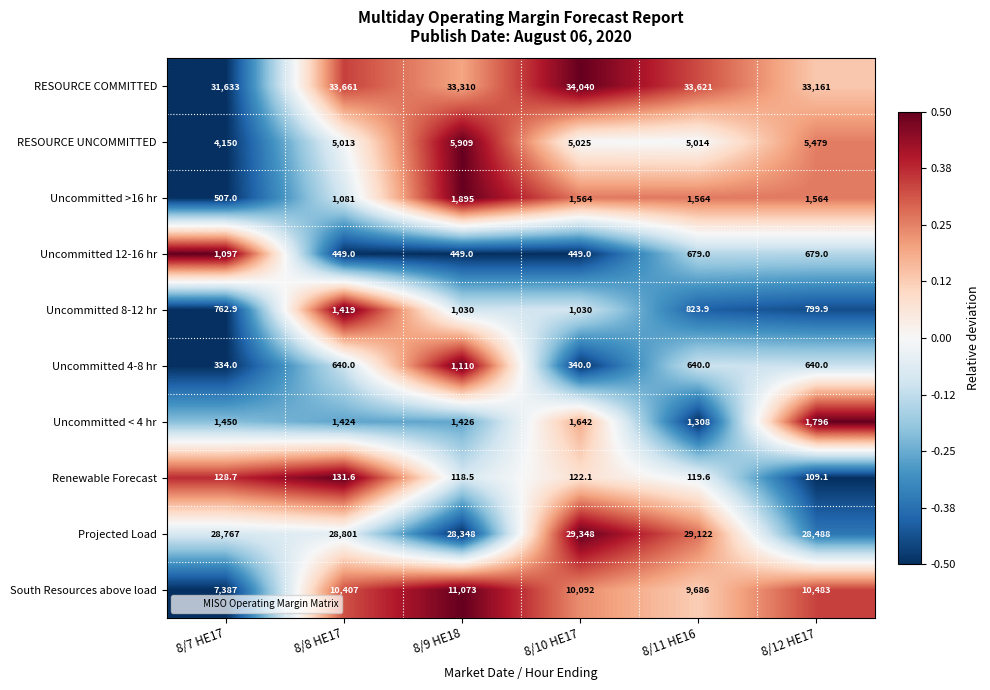

List the series in order of their peak value, highest first.

RESOURCE COMMITTED, Projected Load, South Resources above load, RESOURCE UNCOMMITTED, Uncommitted >16 hr, Uncommitted < 4 hr, Uncommitted 8-12 hr, Uncommitted 4-8 hr, Uncommitted 12-16 hr, Renewable Forecast